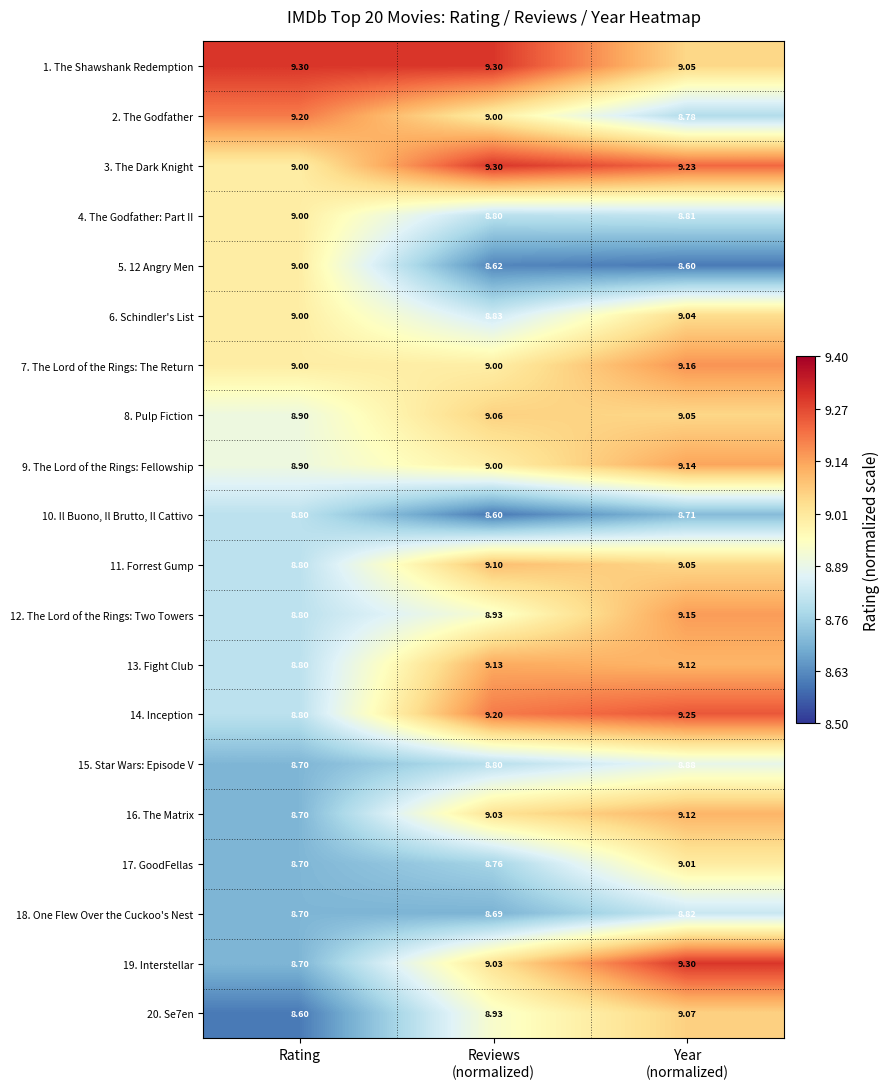

At which label does 16. The Matrix reach its minimum?

Rating